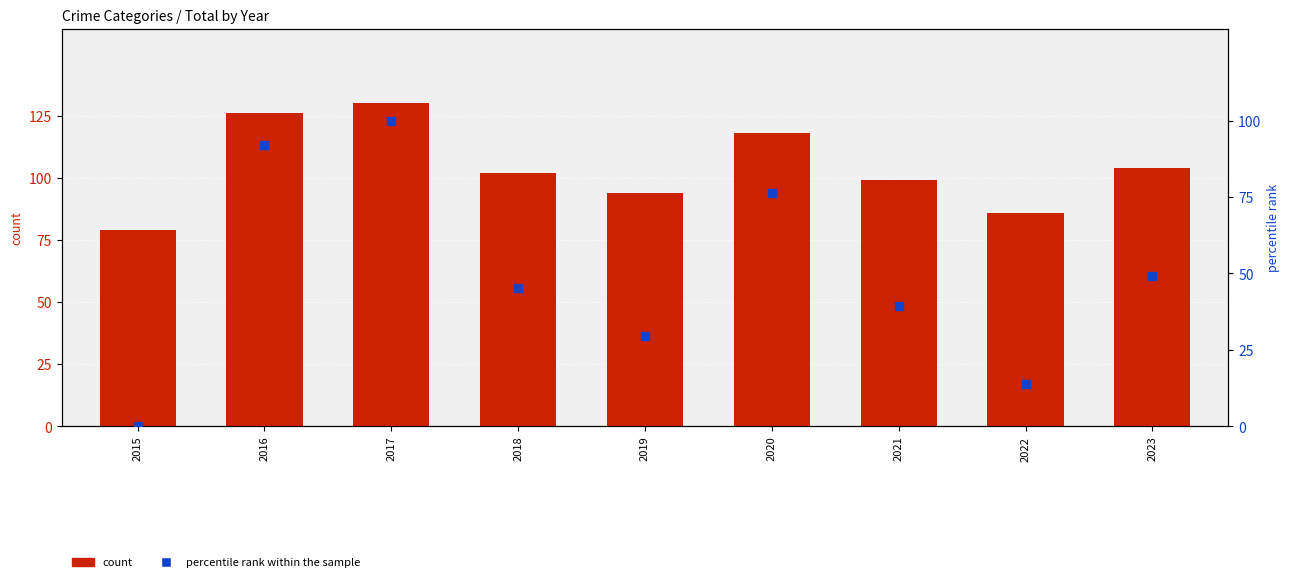

Is the value of count at 2023 greater than the value of percentile rank within the sample at 2023?

Yes